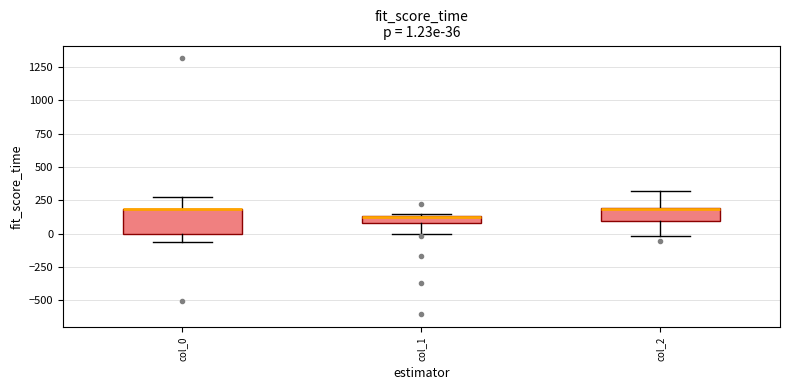

Comparing the boxes themselves (not the whiskers), which one is the tallest?

col_0